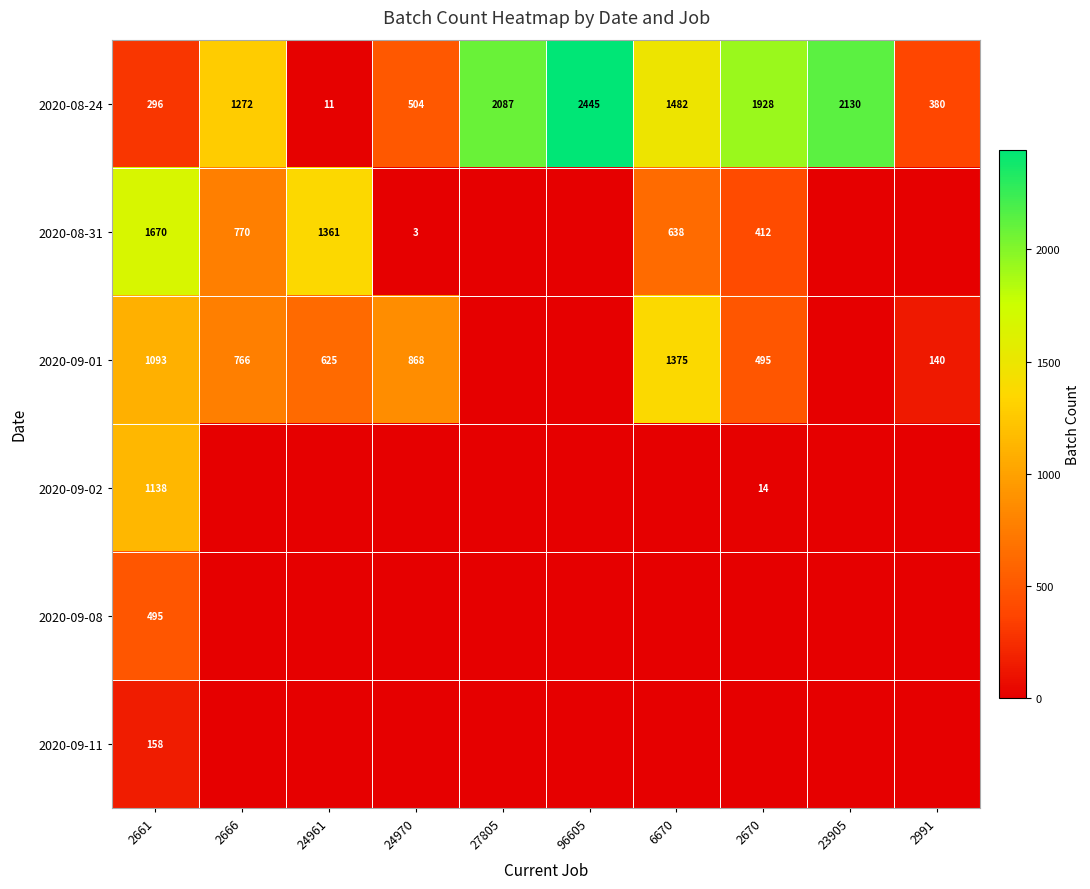

Where is 2020-08-24 nearest to the value 1228?

2666